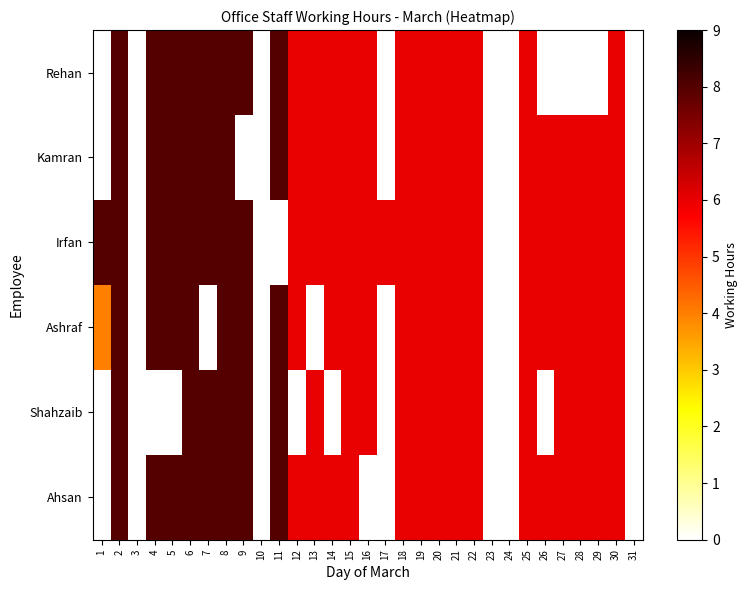

Between 17 and 13, which is larger?

13